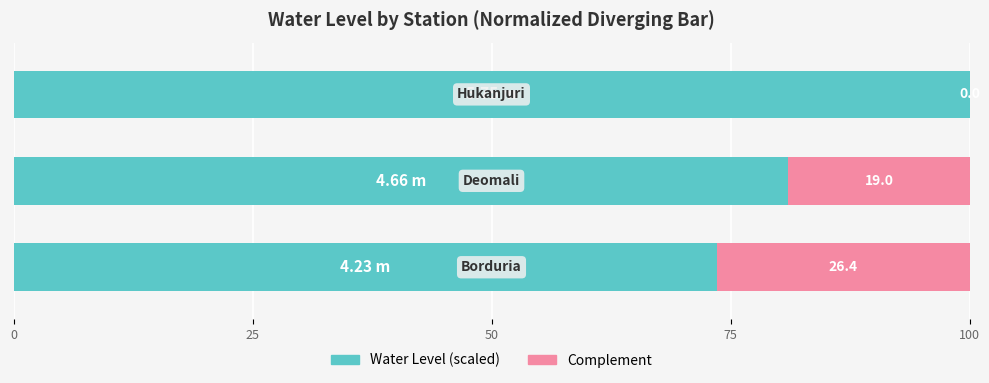

How many series are shown in this chart?

2